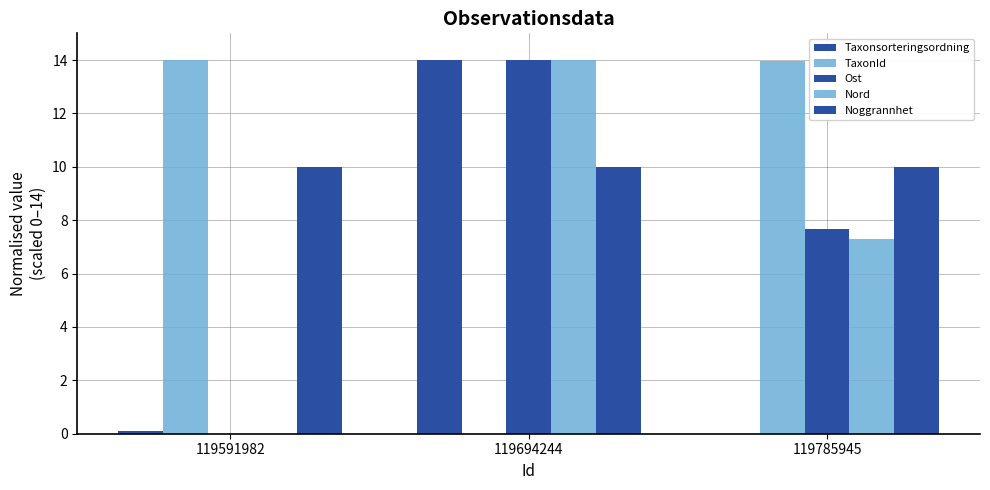

How many series are shown in this chart?

5